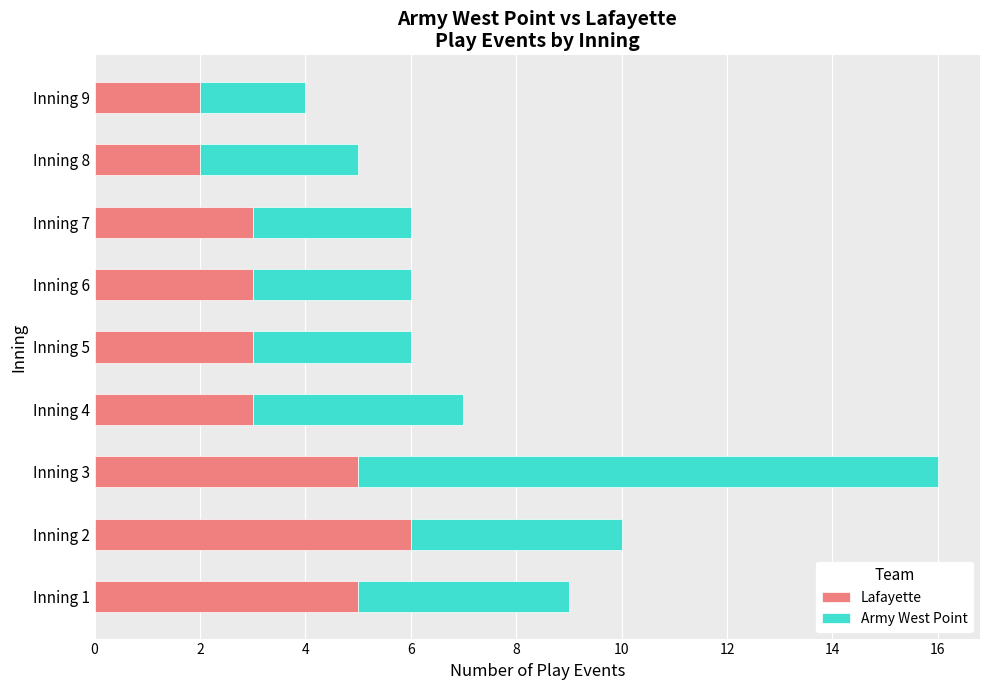

What is the average value of the Lafayette series?

4